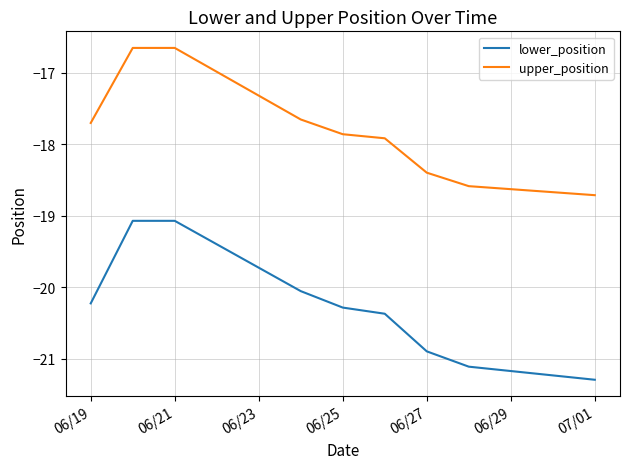

What is the minimum value shown in the chart?

-21.3